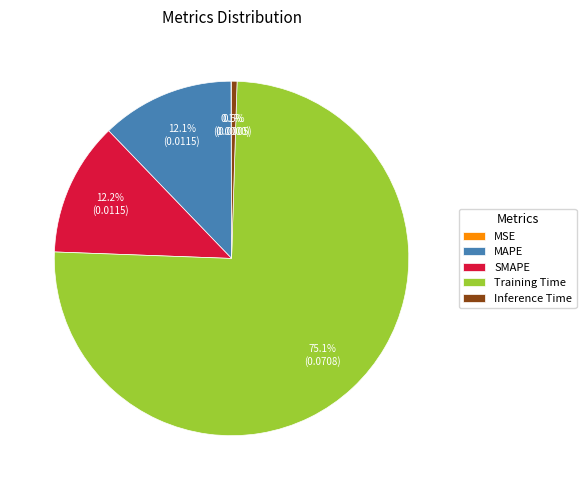

Which slice is the largest?

Training Time